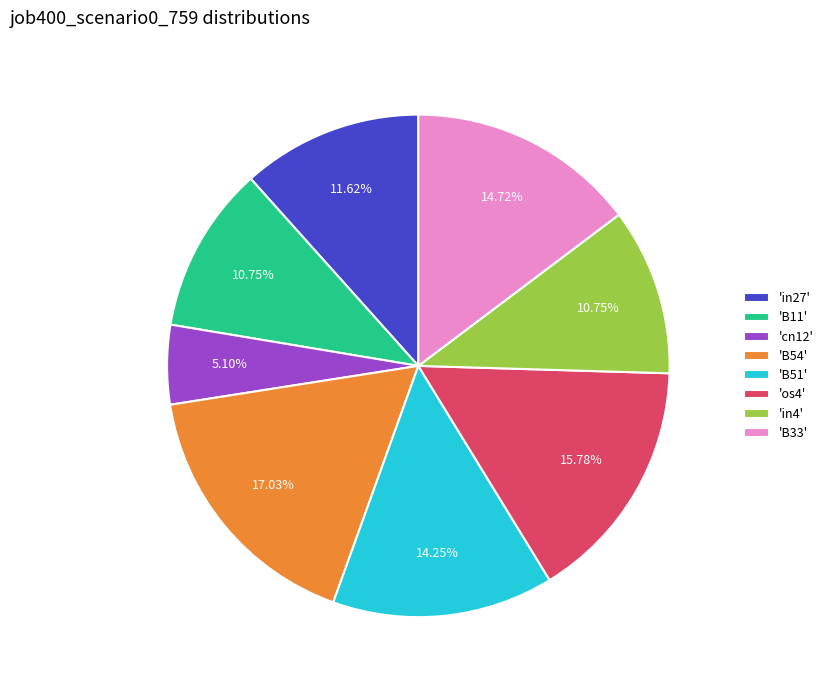

Approximately how many times larger is the value at 'B54' compared to 'in27'?

1.5